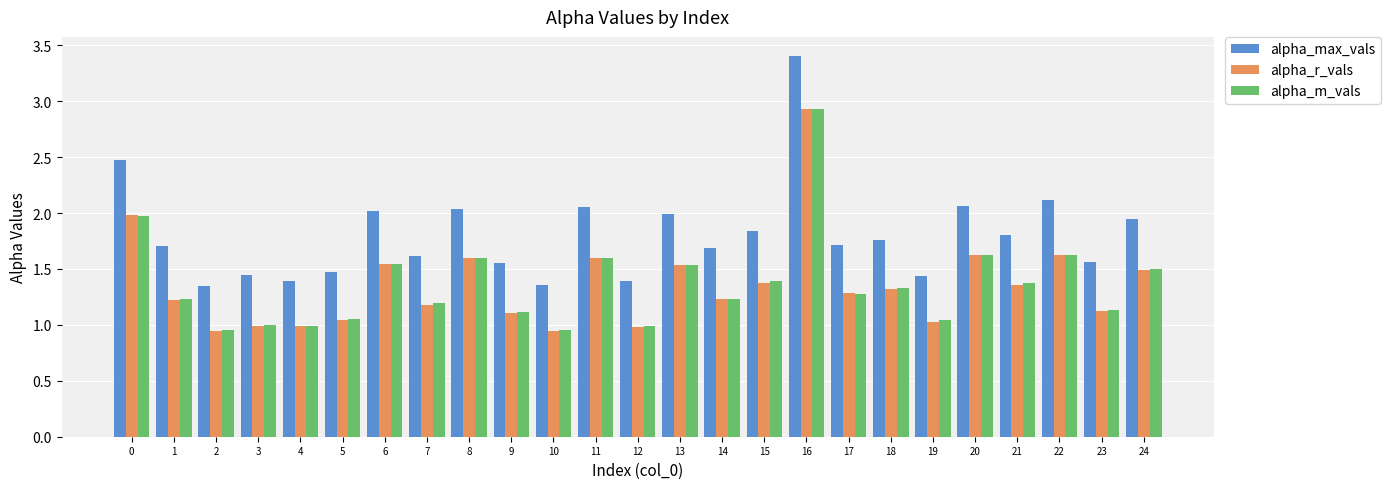

At which label does alpha_max_vals reach its peak?

16